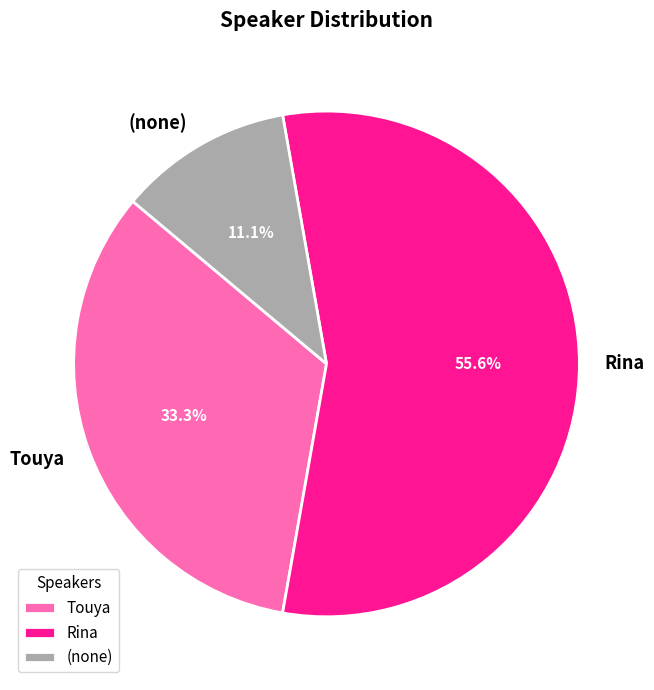

What is the total percentage of (none) and Rina?

66.7%